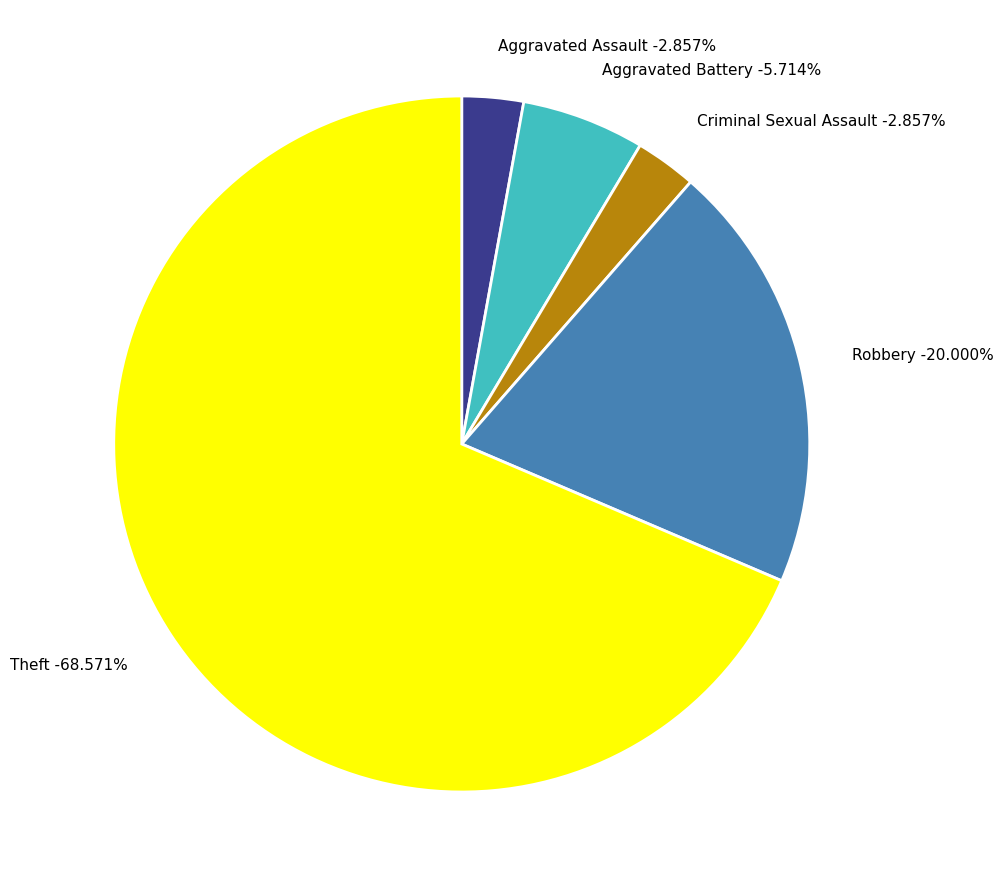

Rank the categories by value from lowest to highest.

Aggravated Assault, Criminal Sexual Assault, Aggravated Battery, Robbery, Theft